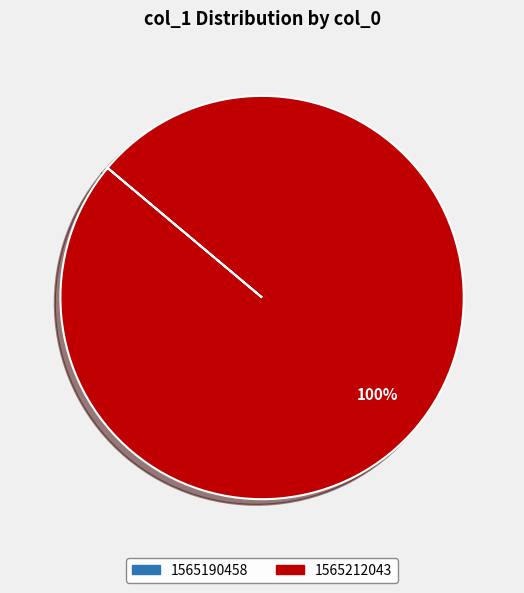

To the nearest percent, what is the difference between the largest and smallest slice percentages?

100%